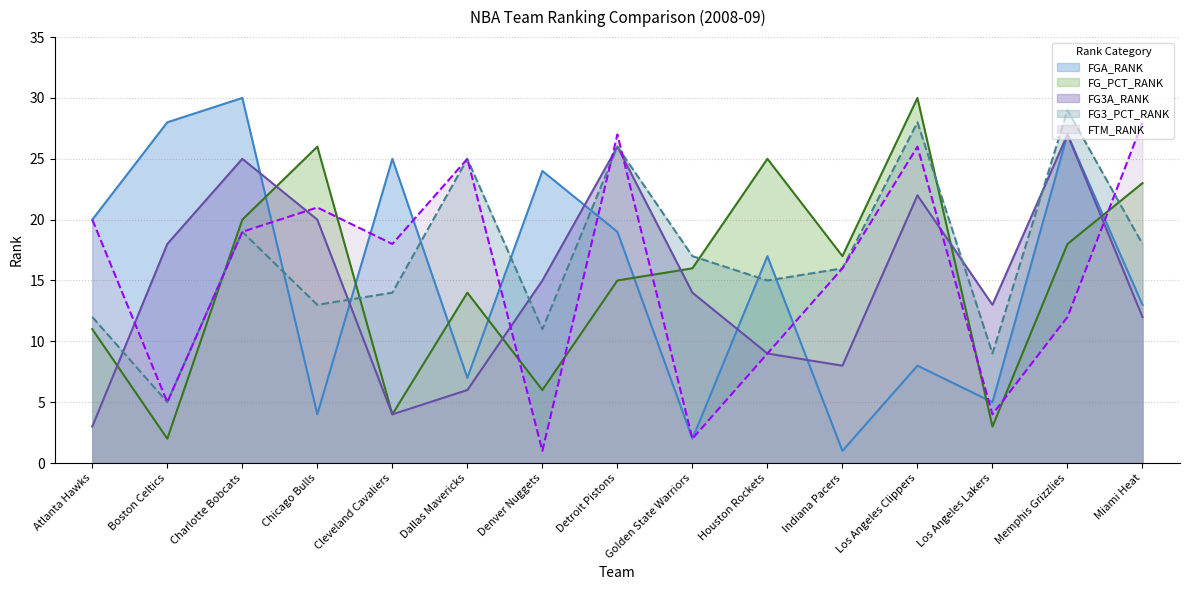

True or false: FG3_PCT_RANK and FG3A_RANK intersect in this chart.

True